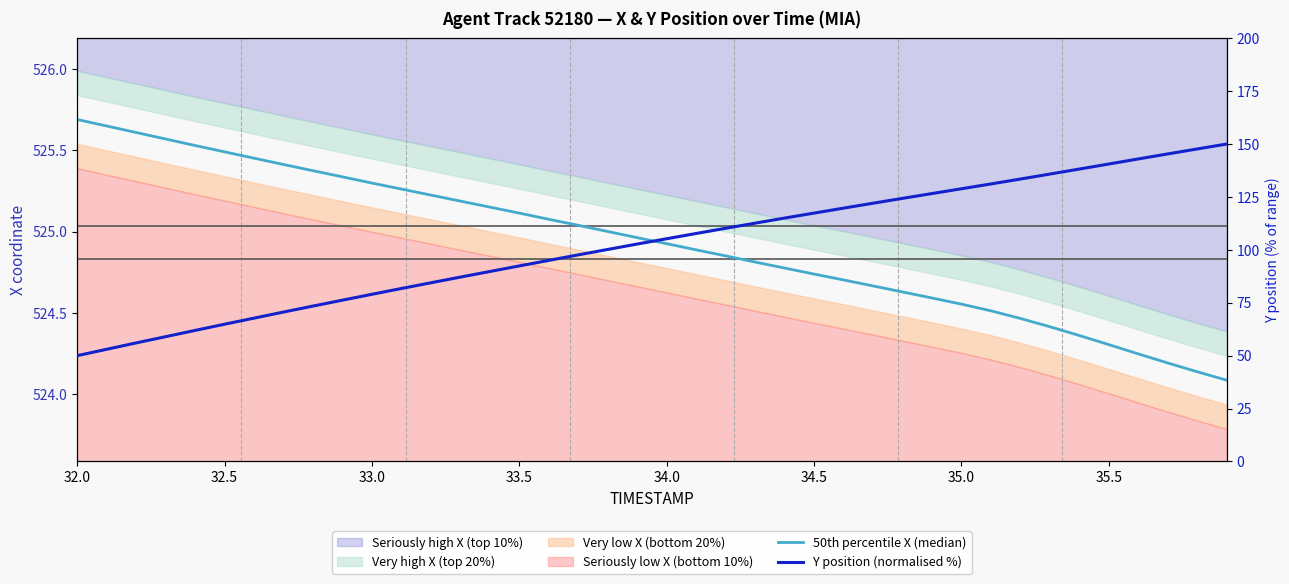

Which series has the largest range (max minus min)?

Y position (normalised %)